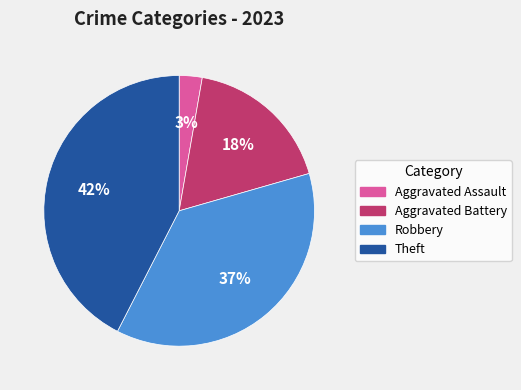

Count the number of slices in the pie.

4